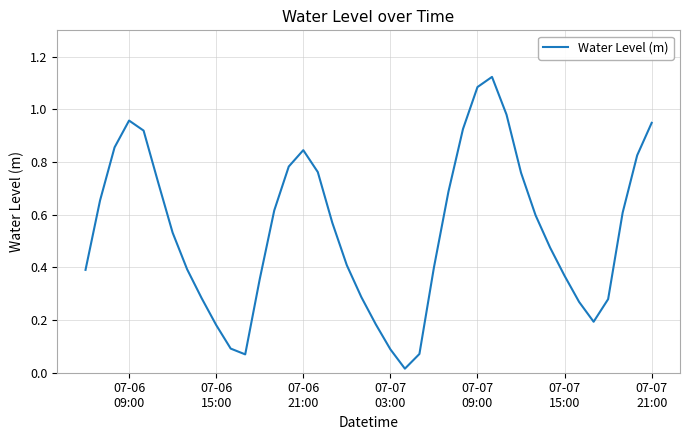

At which category does the data reach its first local peak?

07-06
09:00